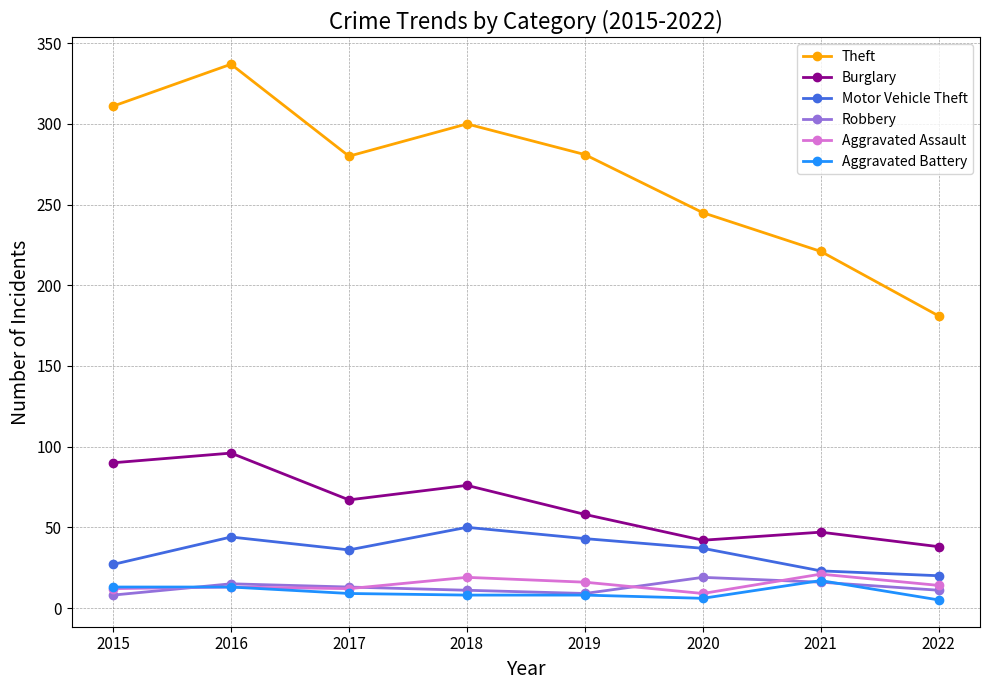

How many data points in Theft are less than 281?

4